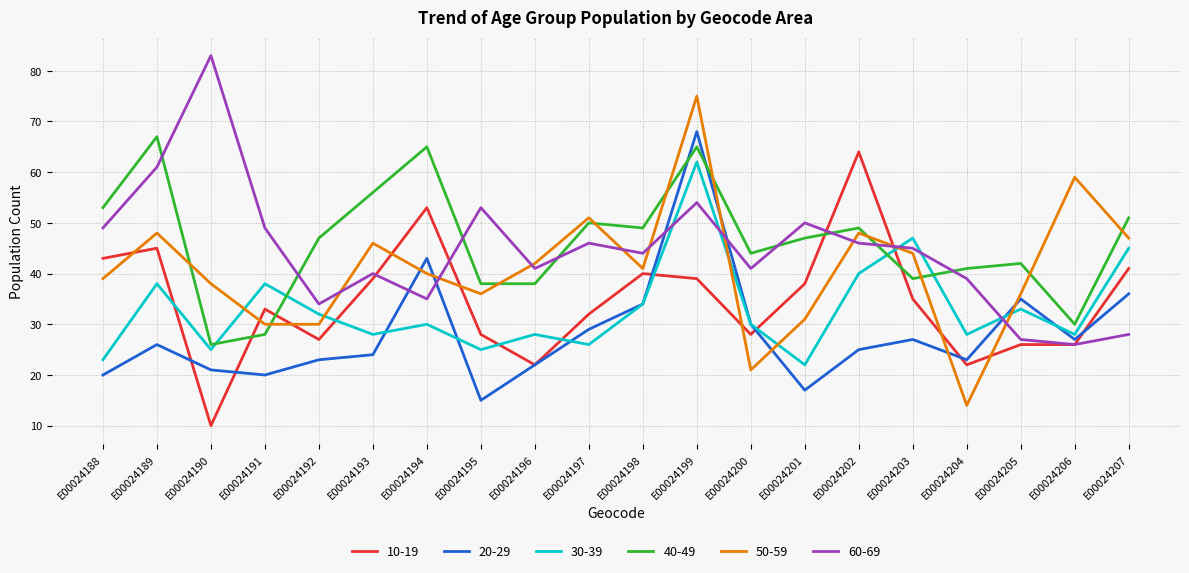

What is the total value across all series at E00024189?

285